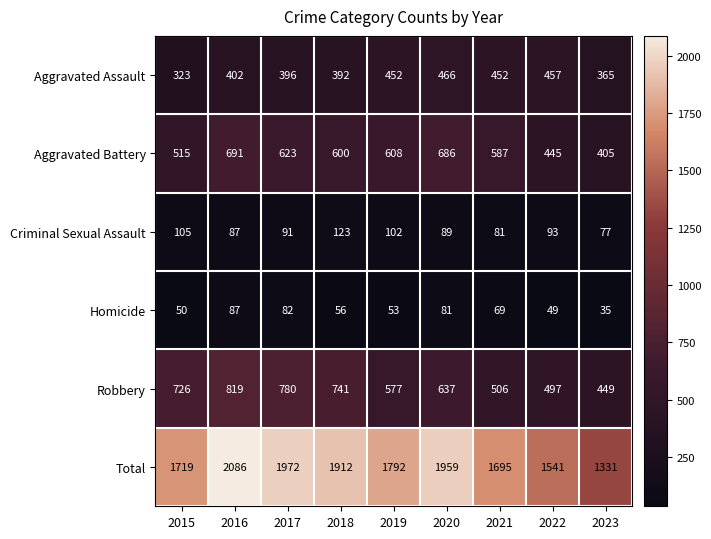

At how many categories does at least one series exceed 196?

9